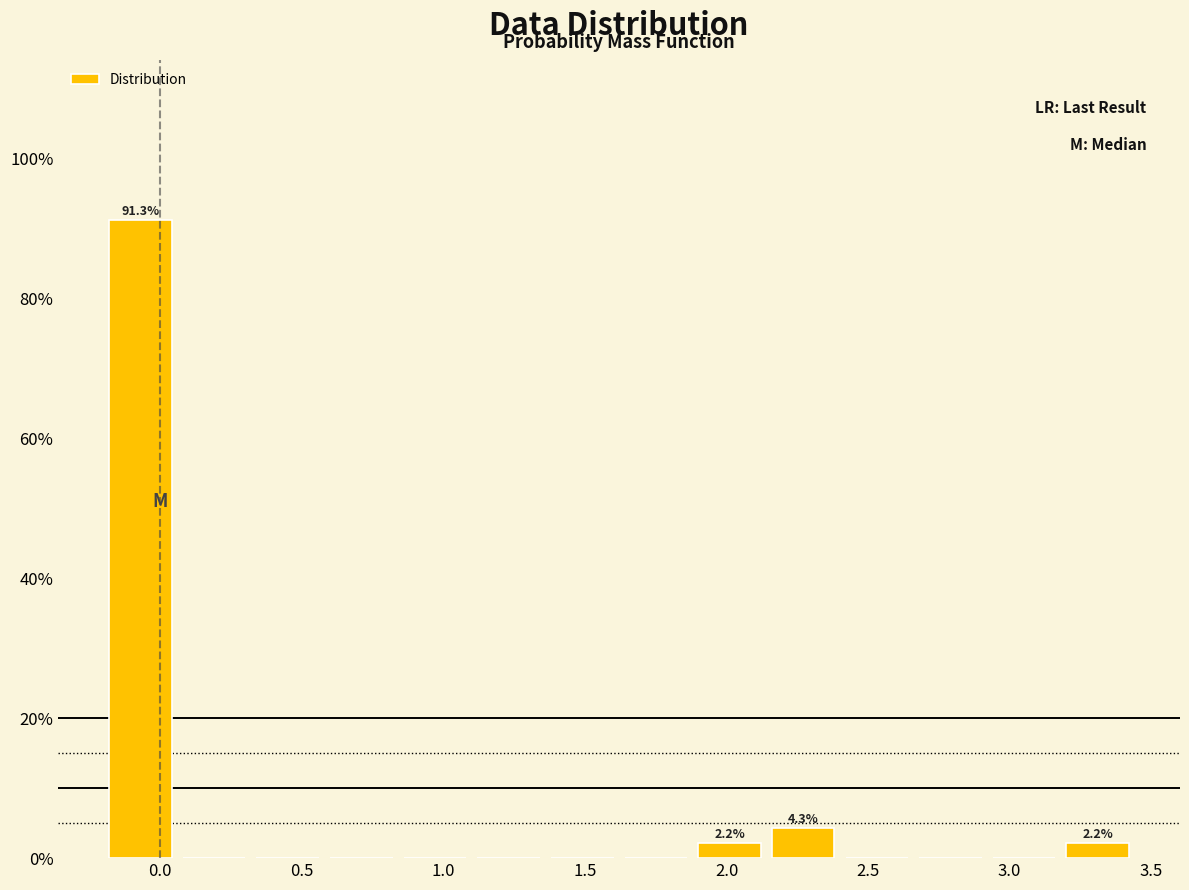

Over which range of the x-axis is the bar tallest?

-0.20 to 0.05